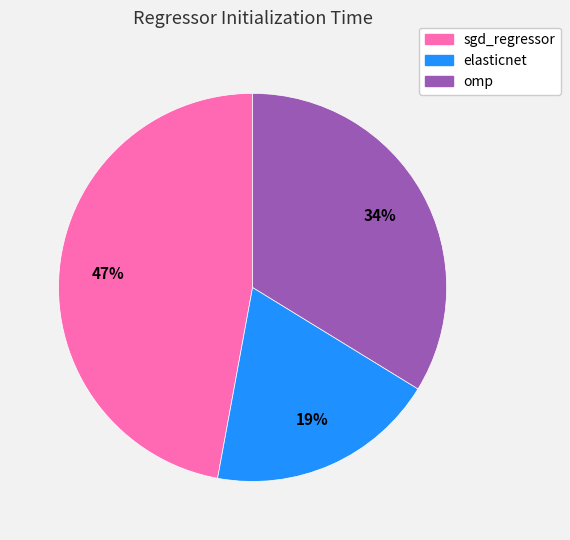

Count the number of slices in the pie.

3